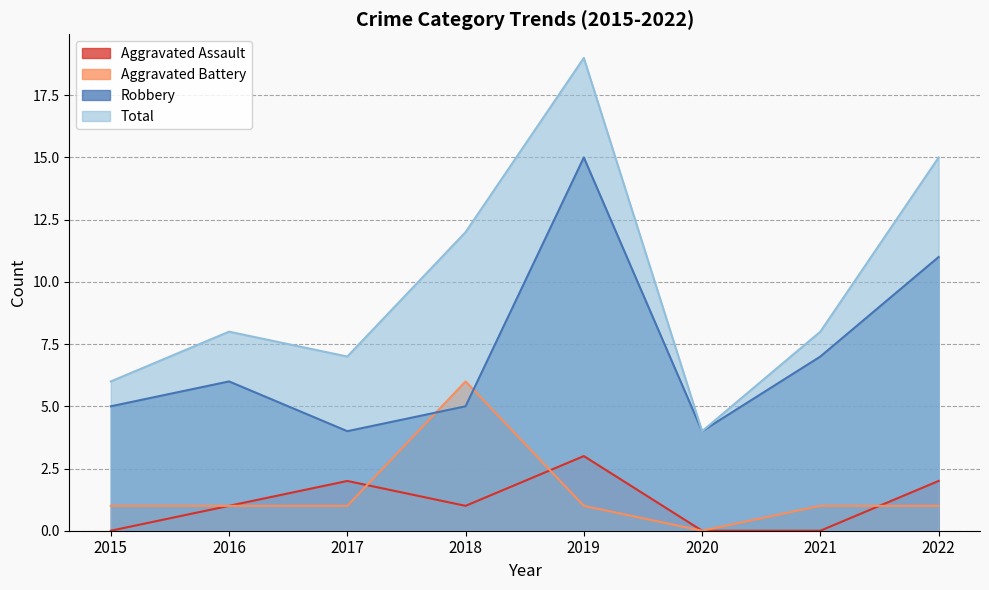

Reading left to right, list all the values displayed in this chart.

Aggravated Assault: 0	1	2	1	3	0	0	2
Aggravated Battery: 1	1	1	6	1	0	1	1
Robbery: 5	6	4	5	15	4	7	11
Total: 6	8	7	12	19	4	8	15